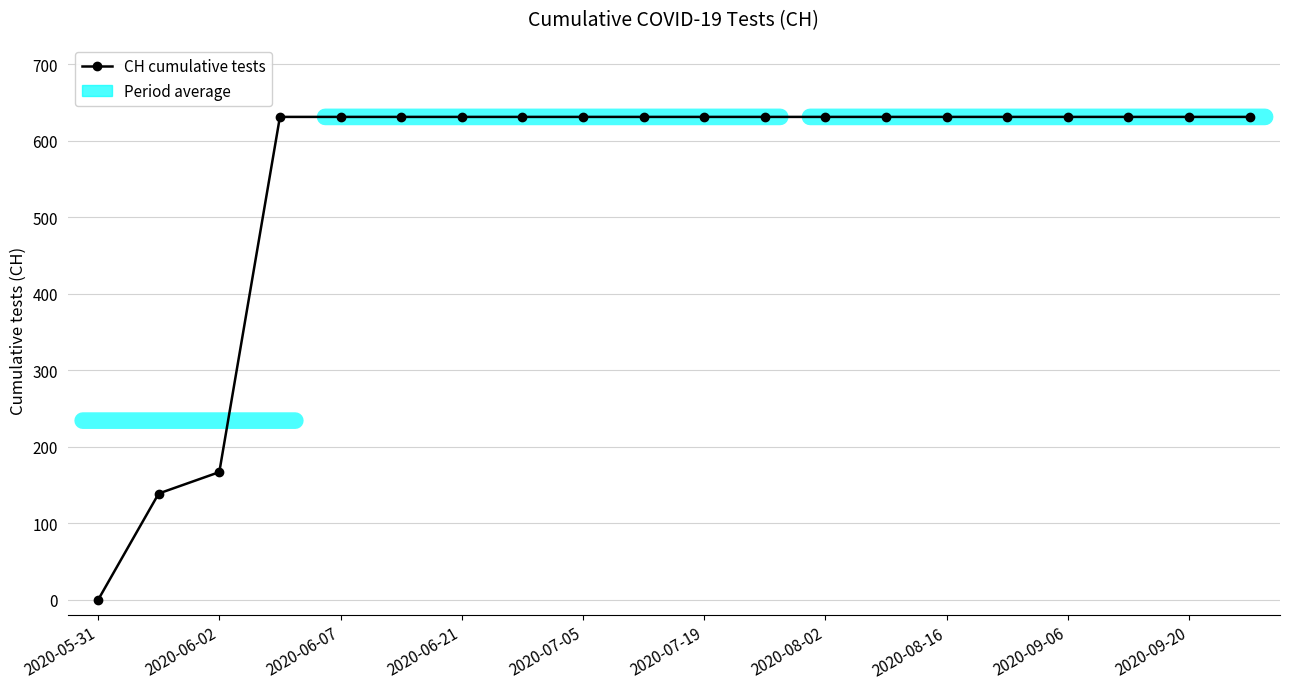

Reading left to right, transcribe all the data shown in this chart.

0	139	167	631	631	631	631	631	631	631	631	631	631	631	631	631	631	631	631	631